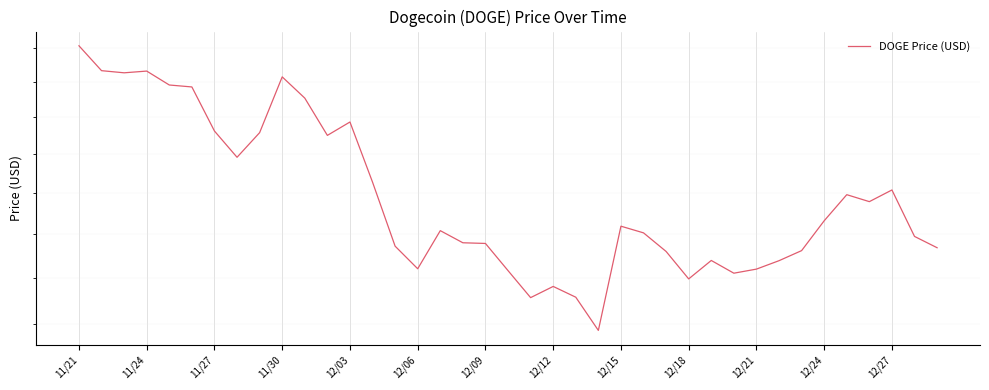

The chart shows a value of 0.1 at 12/03. True or false?

False